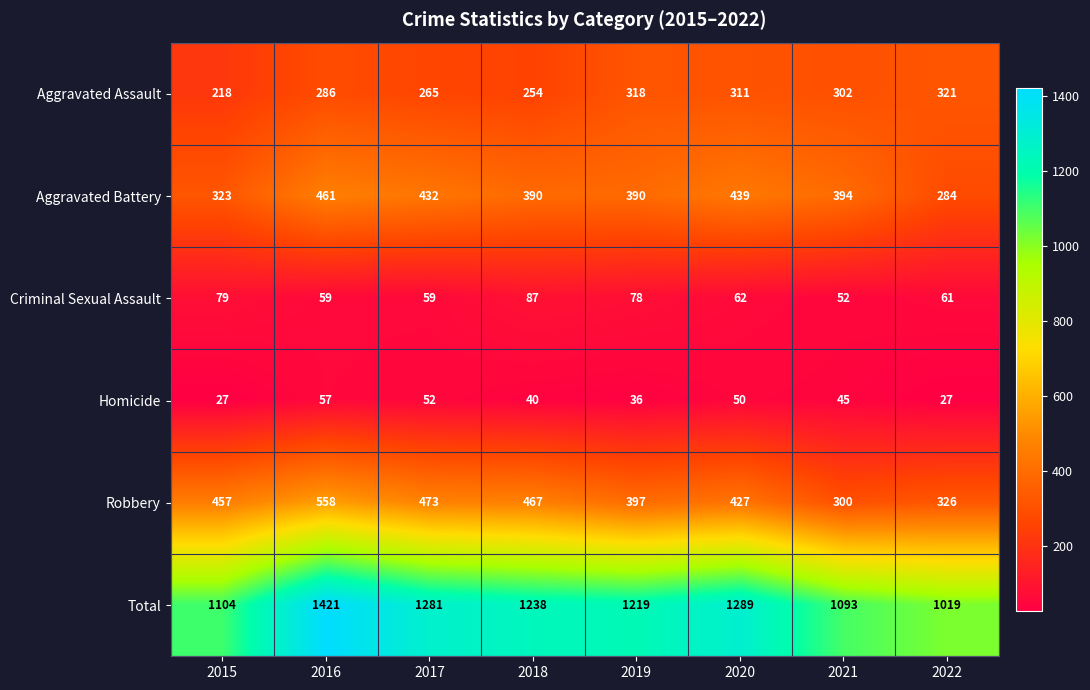

List the series in order of their peak value, lowest first.

Homicide, Criminal Sexual Assault, Aggravated Assault, Aggravated Battery, Robbery, Total